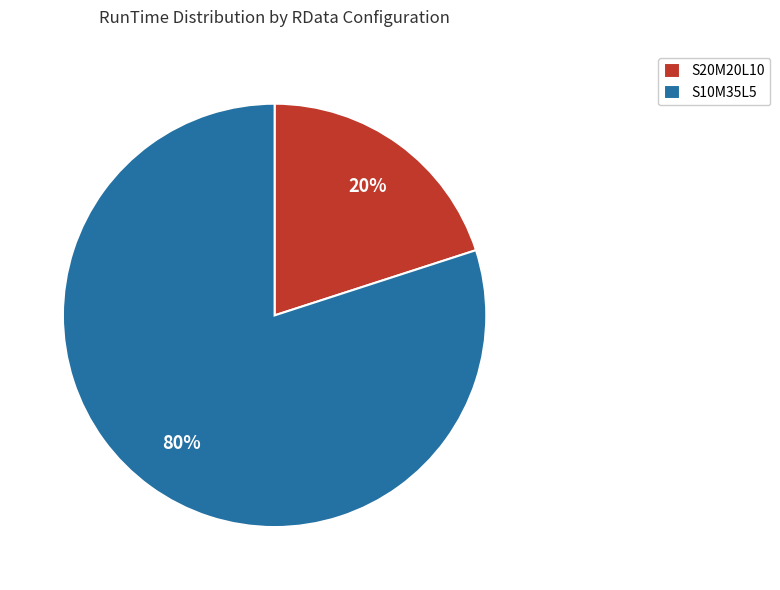

How many slices are in this pie chart?

2